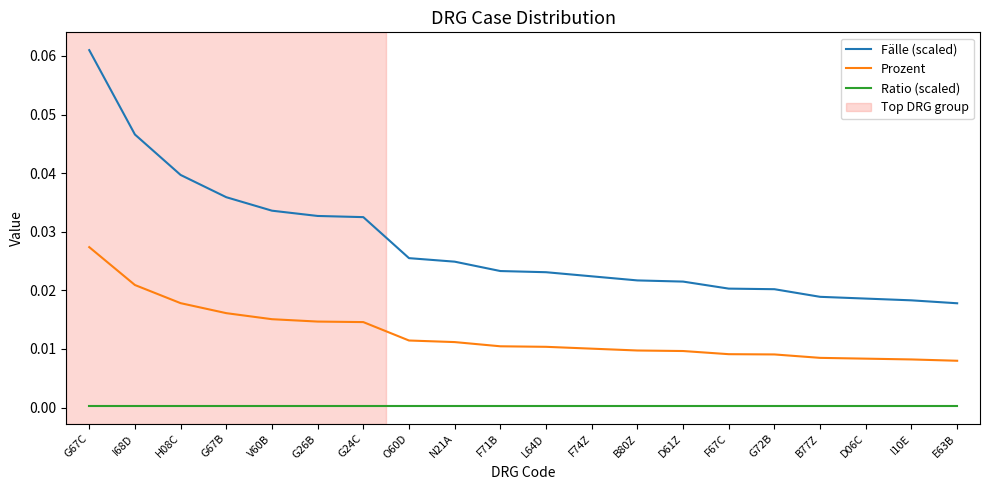

The value of Ratio (scaled) at N21A is 0.0. True or false?

True